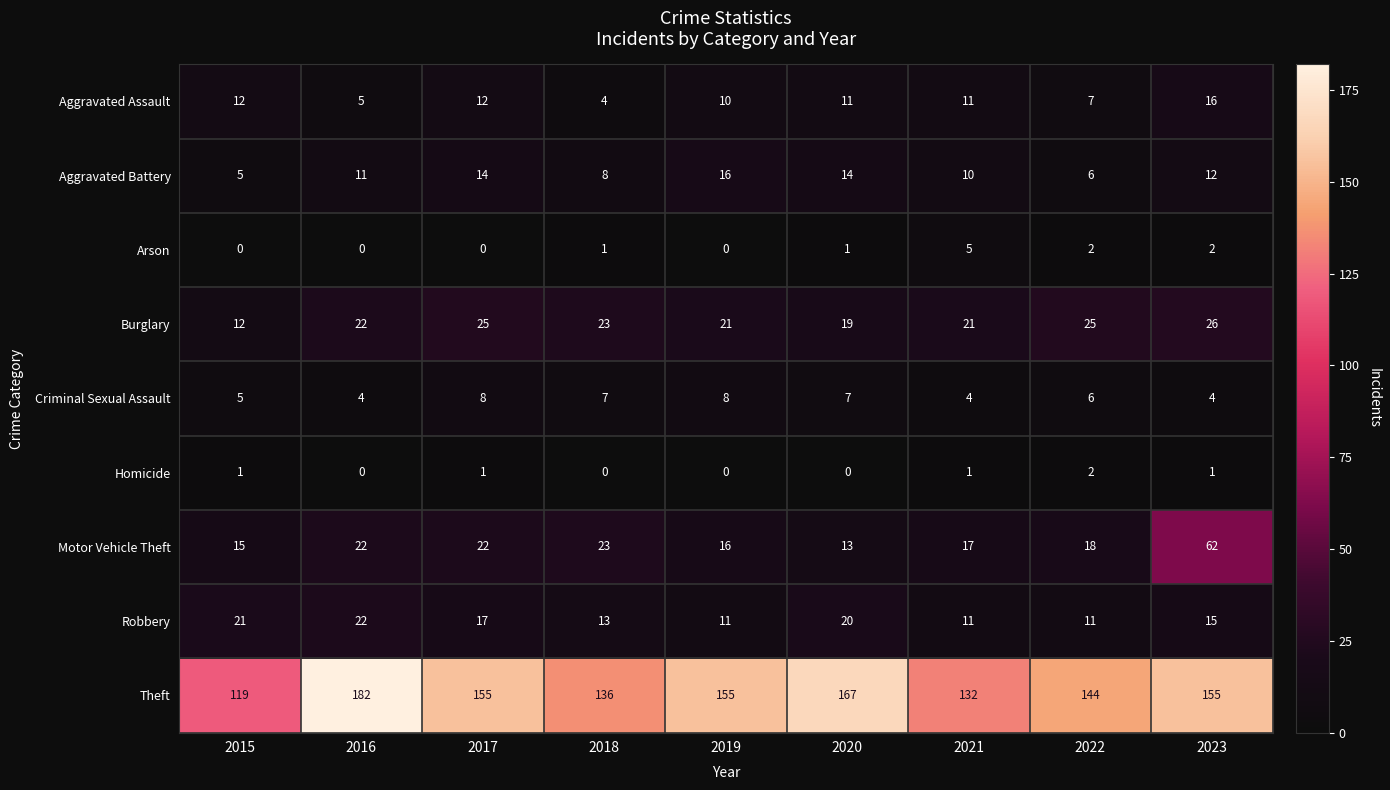

How many Criminal Sexual Assault values are between 4 and 7?

7